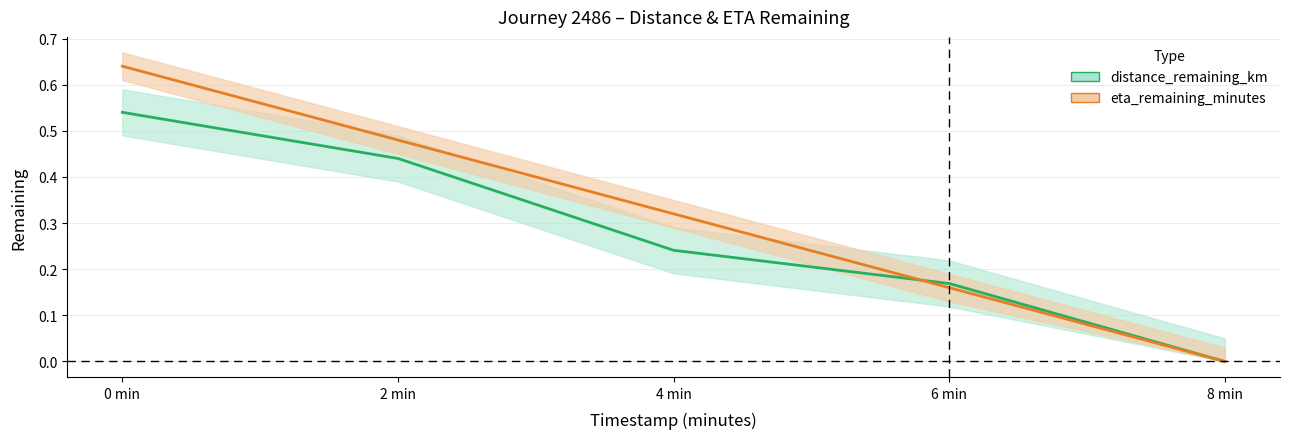

True or false: distance_remaining_km and eta_remaining_minutes cross at least once.

True